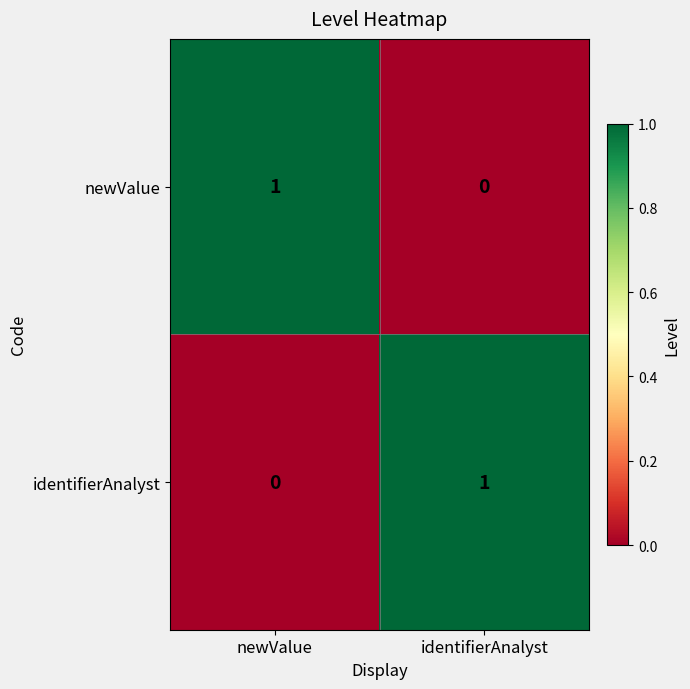

At identifierAnalyst, list the series in order from smallest to largest.

newValue, identifierAnalyst